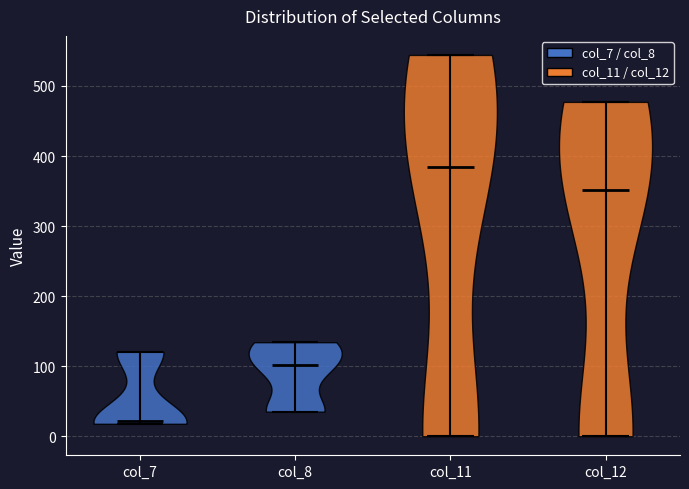

Which violin has the lowest median line?

col_7